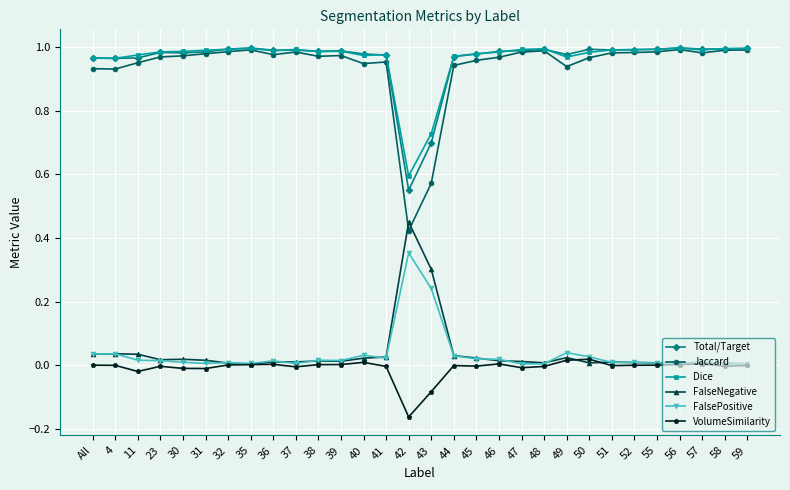

Which label corresponds to the smallest value in the chart?

42